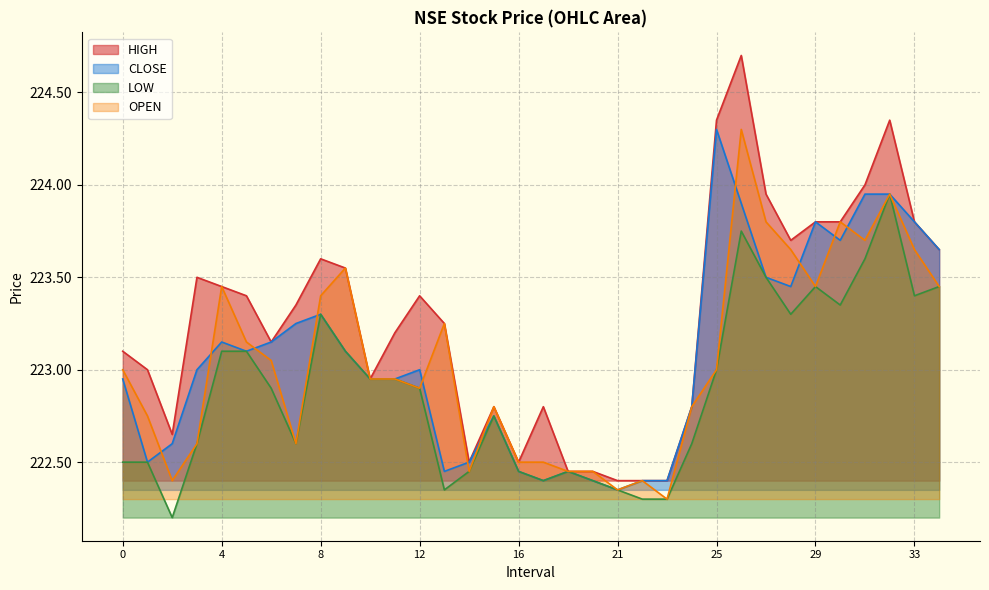

Which series has the largest total across all categories?

HIGH